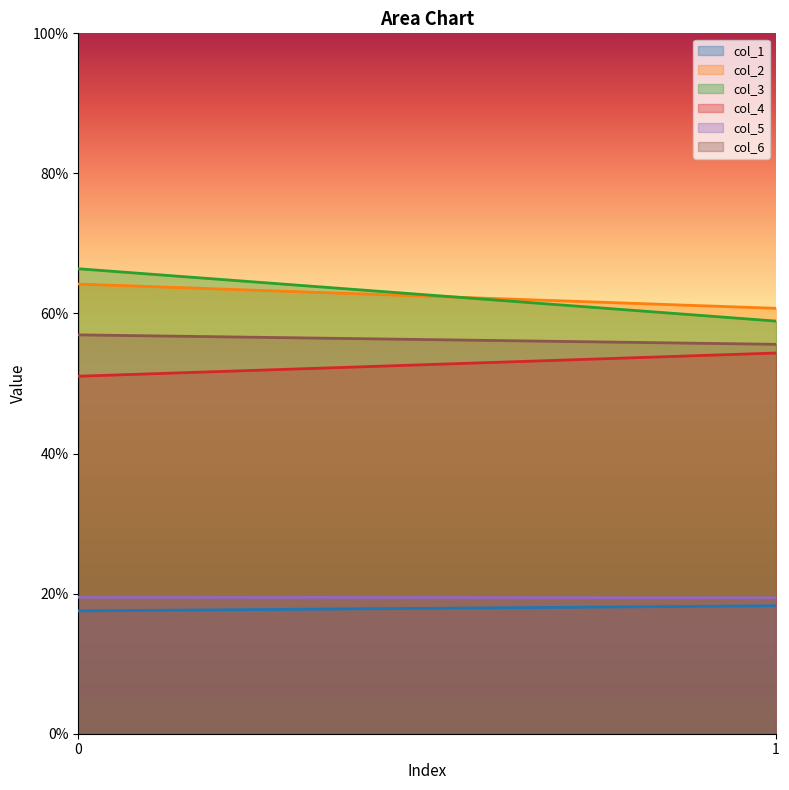

What is the value of the col_3 point at the 1st from the left?

66.4